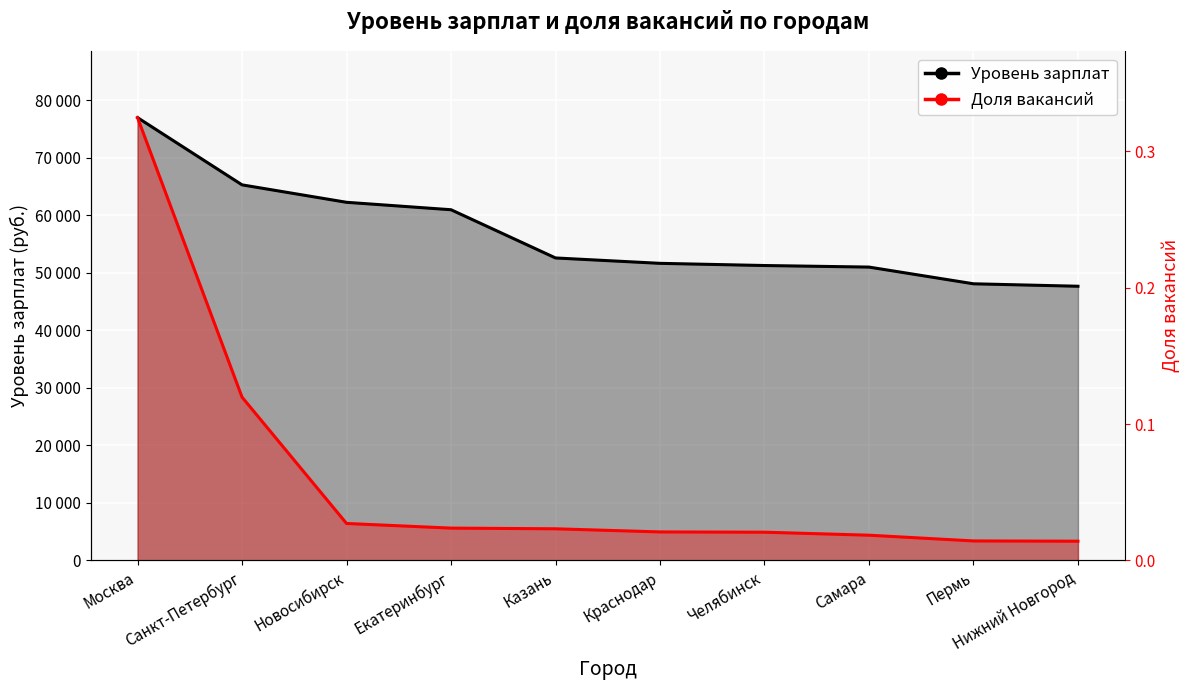

True or false: Уровень зарплат and Доля вакансий cross at least once.

False